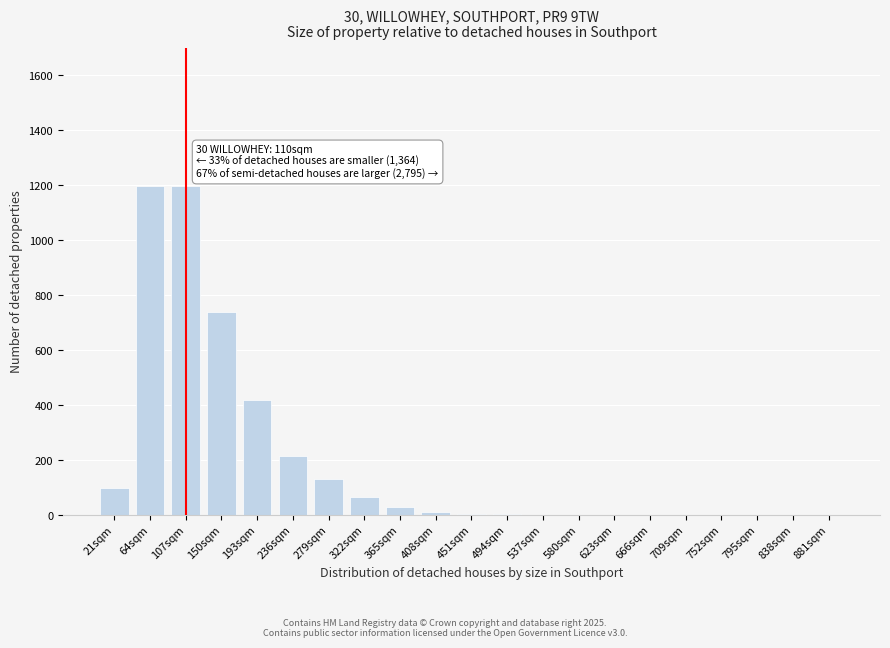

The chart shows a value of 1054 at 150sqm. True or false?

False